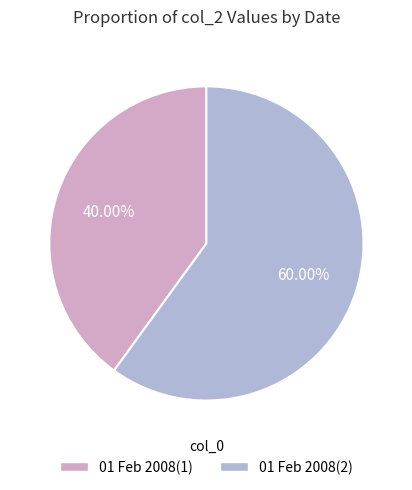

What is the largest slice in the pie chart?

01 Feb 2008(2)